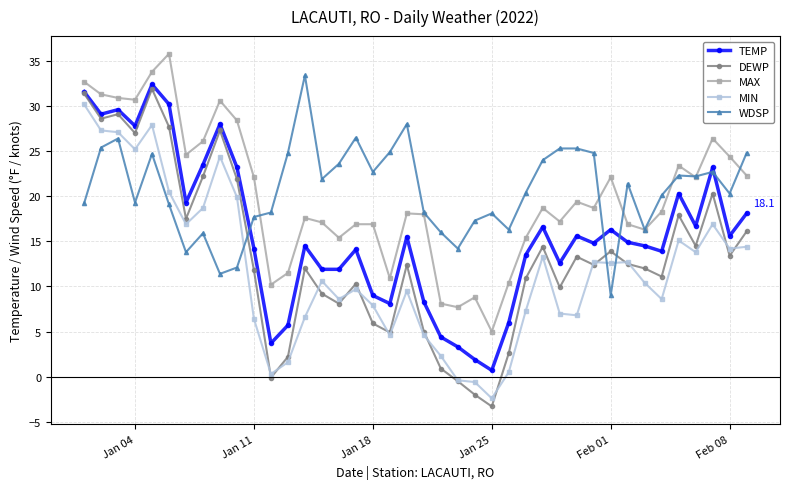

What is the highest value of the TEMP series?

32.4